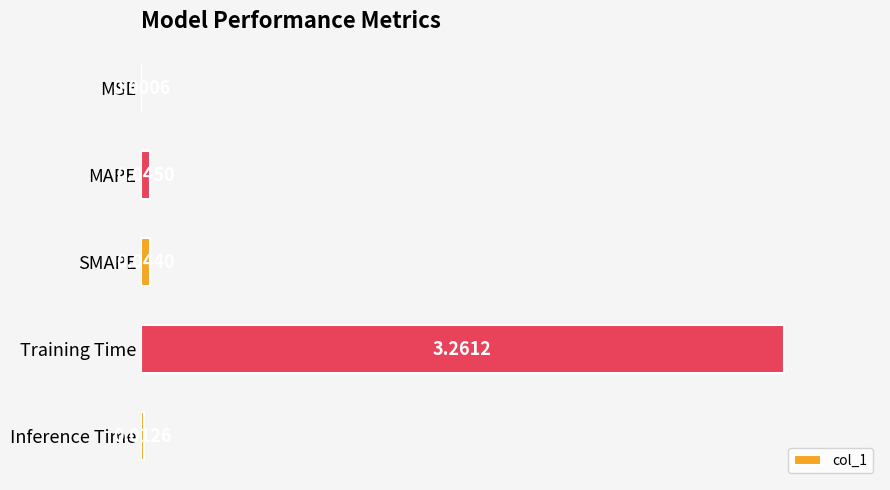

At which category does the chart reach its peak across all series?

Training Time